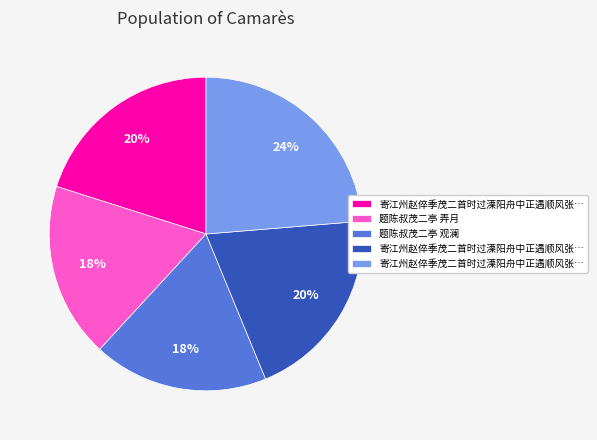

To the nearest percent, what is the average slice percentage?

20%